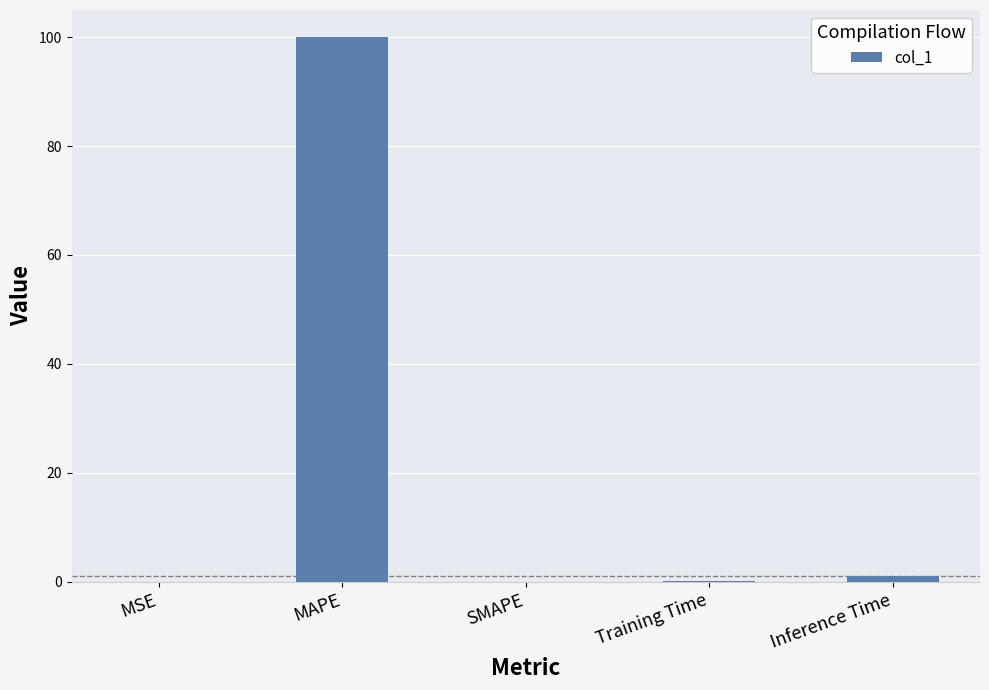

Which category has the highest value across all series?

MAPE